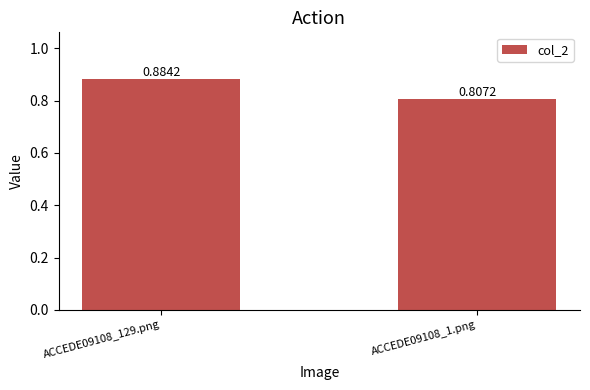

What is the sum of all values?

1.7